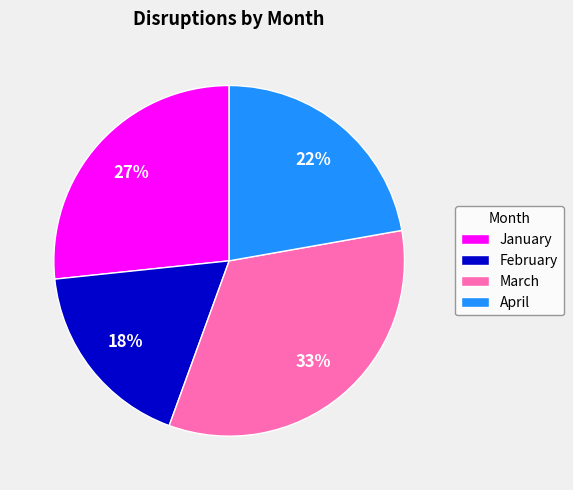

What is the smallest slice in the pie chart?

February